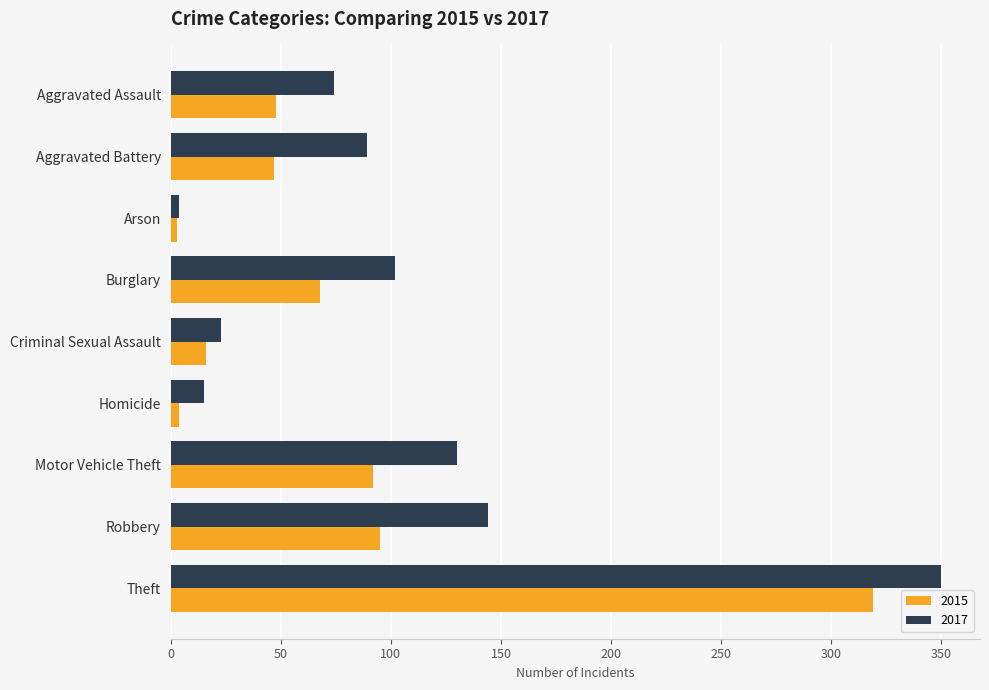

Which category has the lowest value in the 2017 series?

Arson